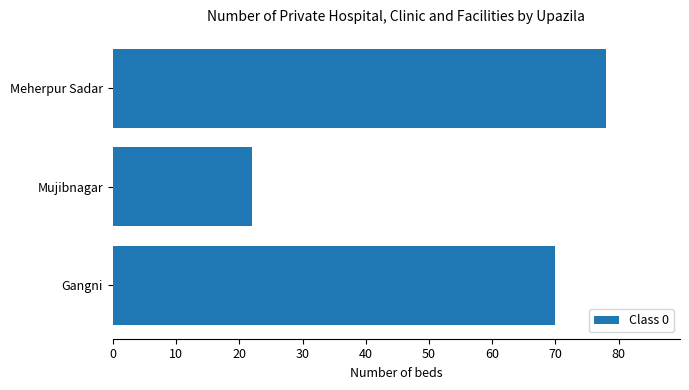

Are the bars horizontal?

Yes